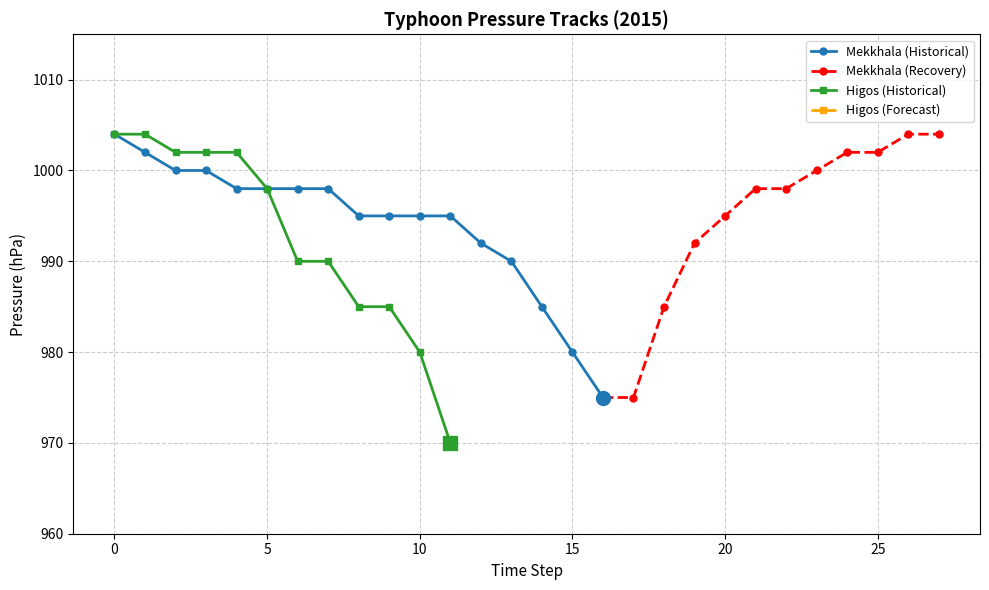

True or false: the data shows 662 at 30.

False